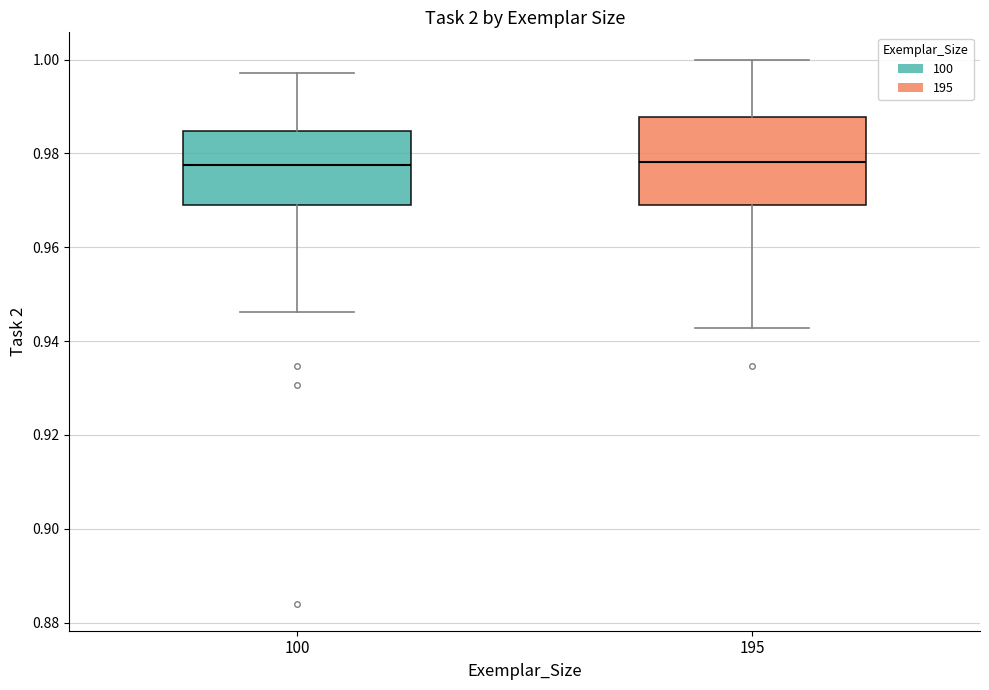

Where does the median line of the box at x = 100 sit on the y-axis? The values are not printed on the chart, so give them approximately, as read against the axis.

0.978